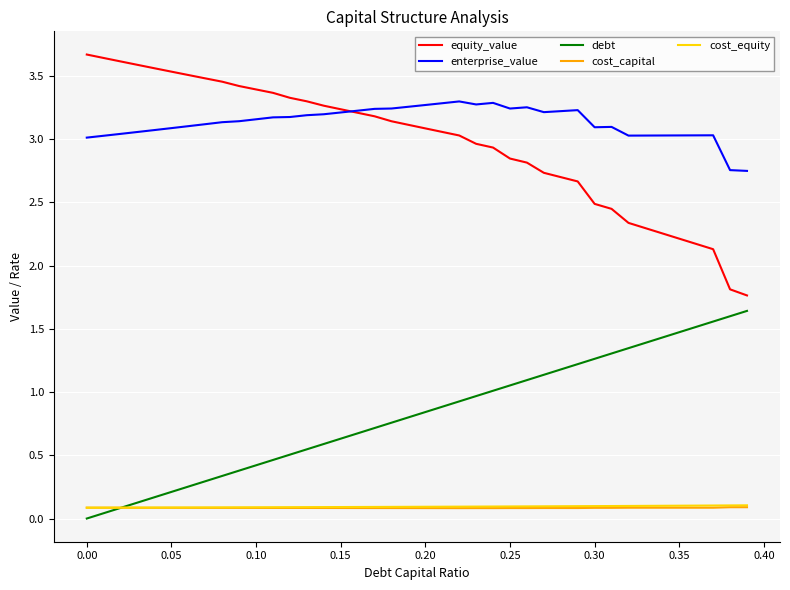

Which series has the largest total across all categories?

enterprise_value